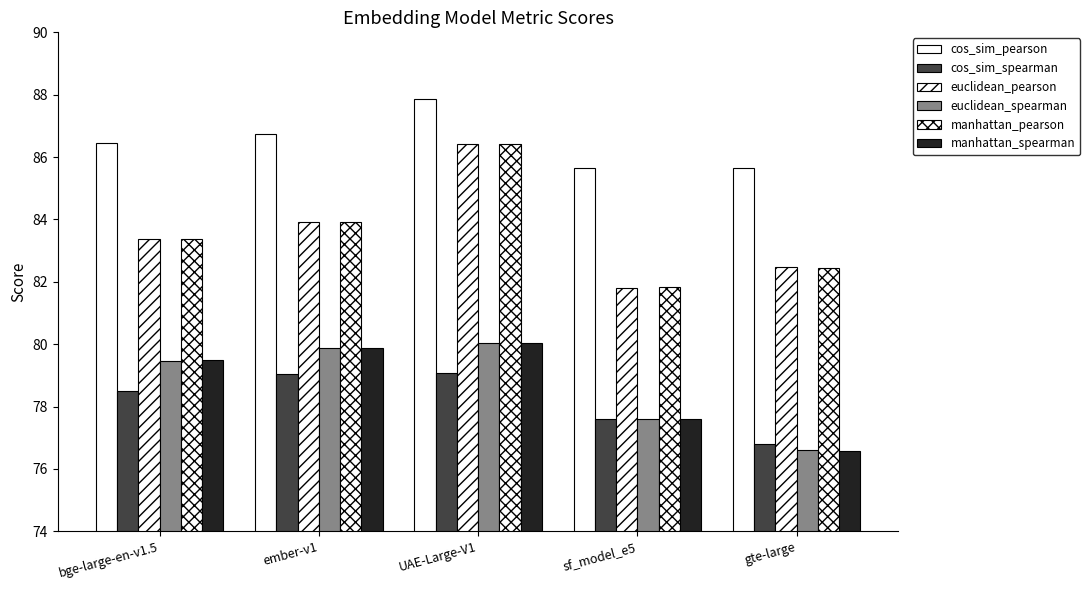

At which label does manhattan_pearson reach its minimum?

sf_model_e5